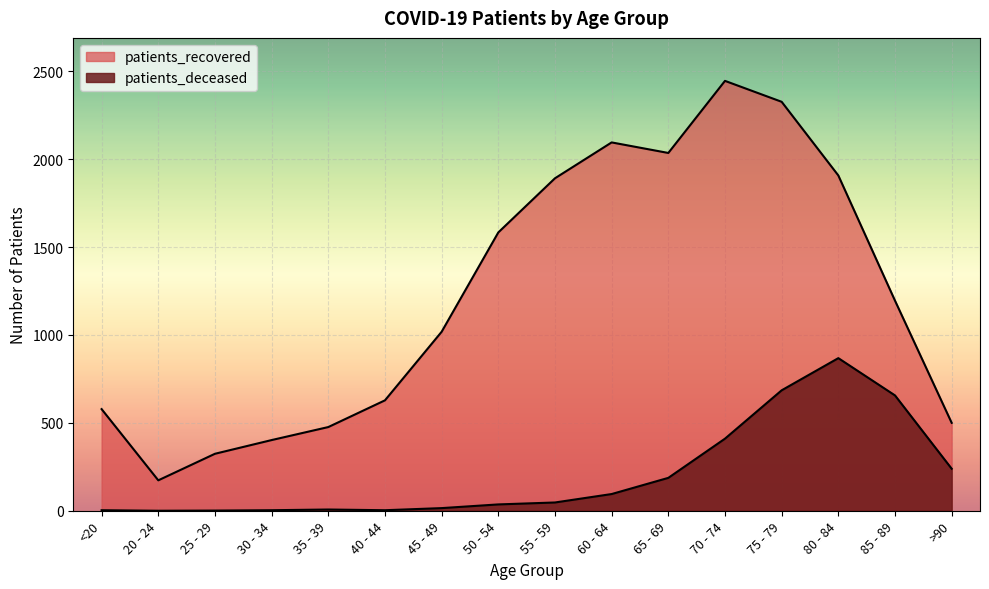

How many data points in patients_recovered are less than 1195?

8